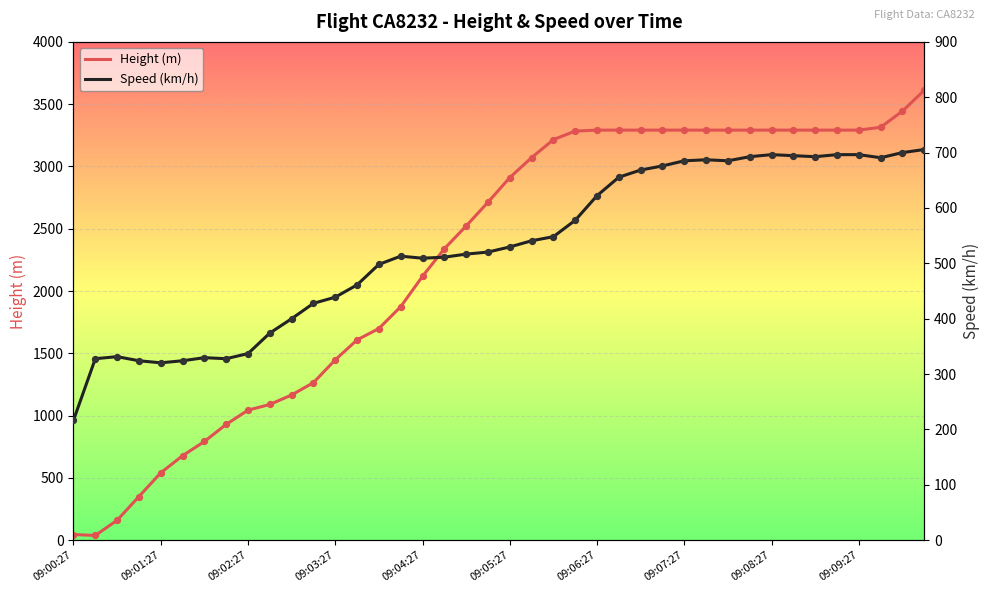

Is the value of Height at 17 greater than the value of Speed at 27?

Yes